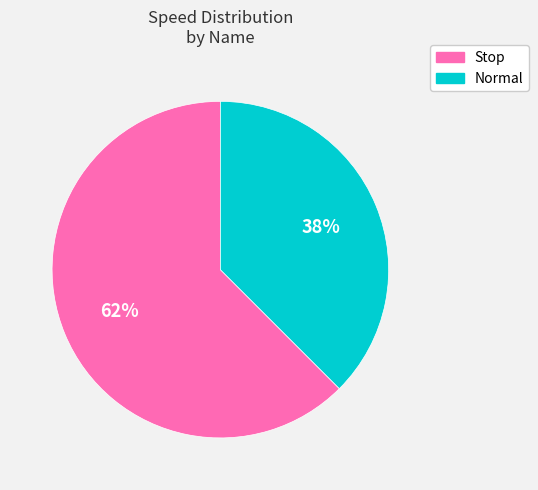

Which slice is the smallest?

Normal